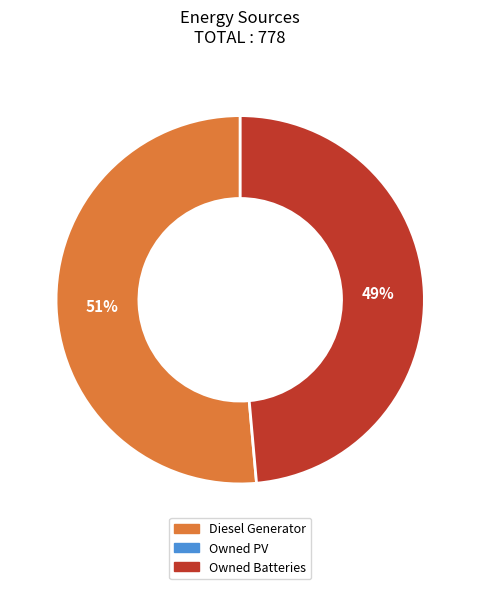

To the nearest percent, what is the average slice percentage?

50%